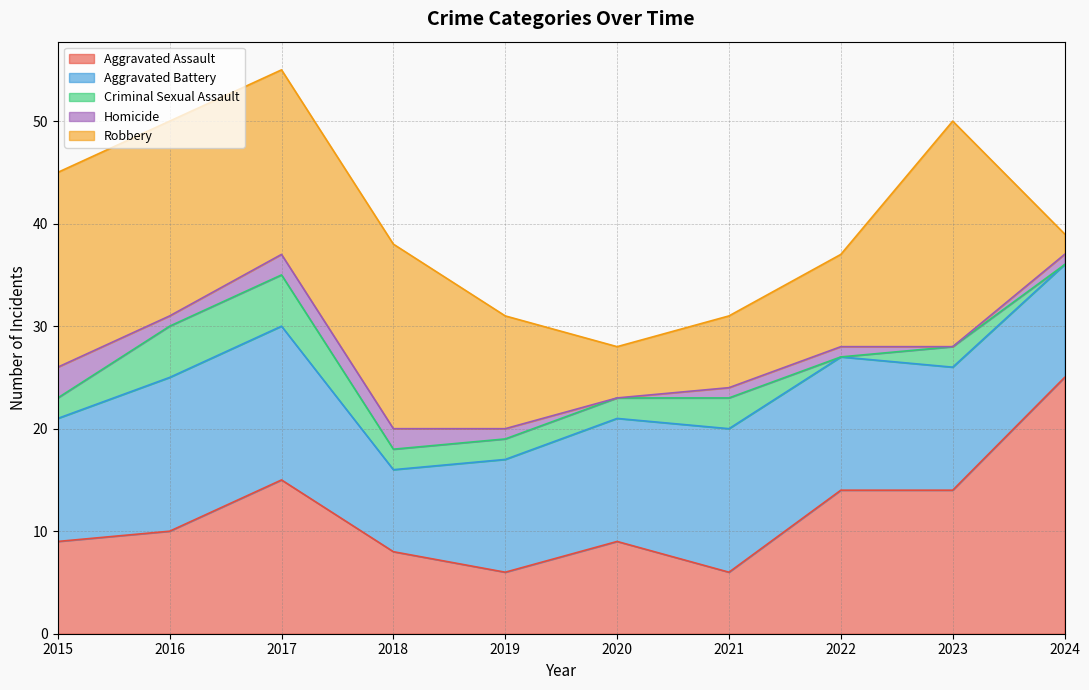

Is it true that Aggravated Battery equals 13 at 2018?

False